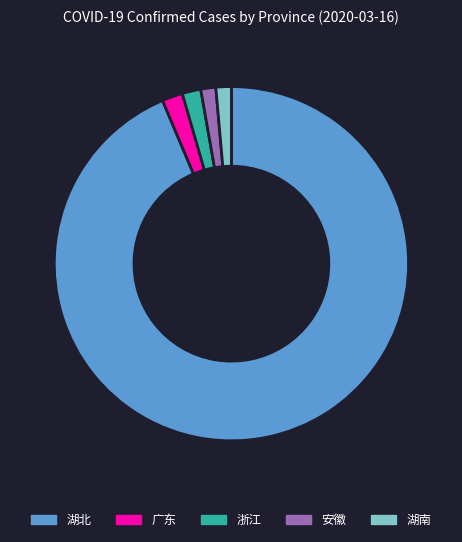

Approximately how many times larger is the value at 湖南 compared to 浙江?

0.8